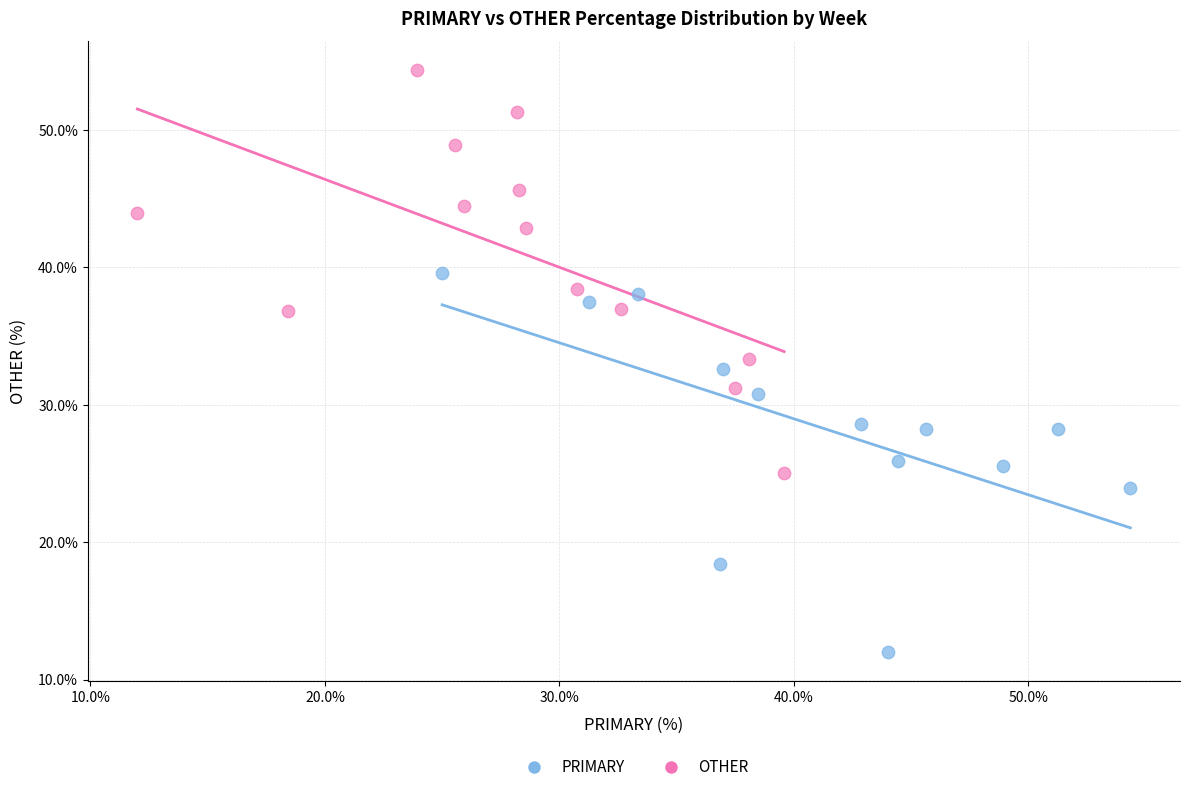

Which series contains the highest Y value?

OTHER